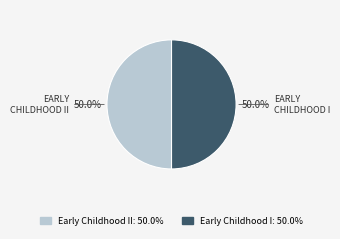

Is the sum of Early Childhood II: 50.0% and Early Childhood I: 50.0% greater than half?

Yes